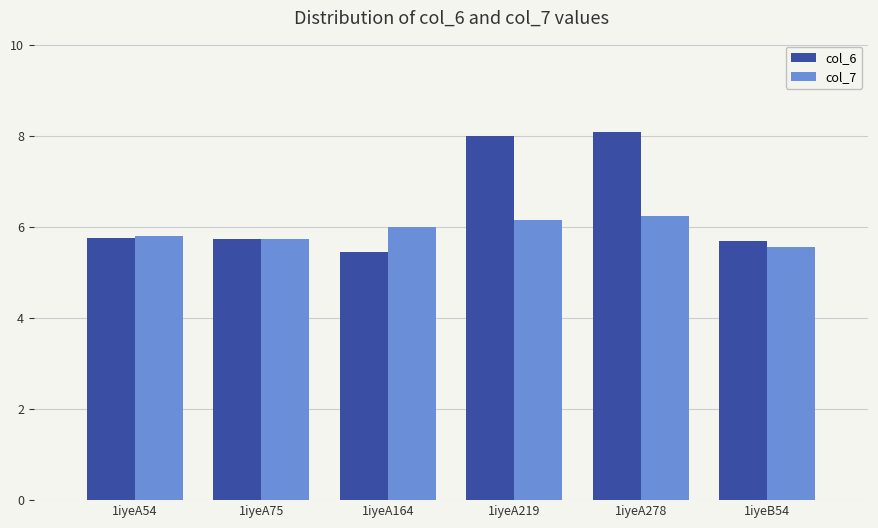

Reading left to right, transcribe all the data shown in this chart.

col_6: 5.7	5.7	5.4	8.0	8.1	5.7
col_7: 5.8	5.7	6.0	6.2	6.2	5.5